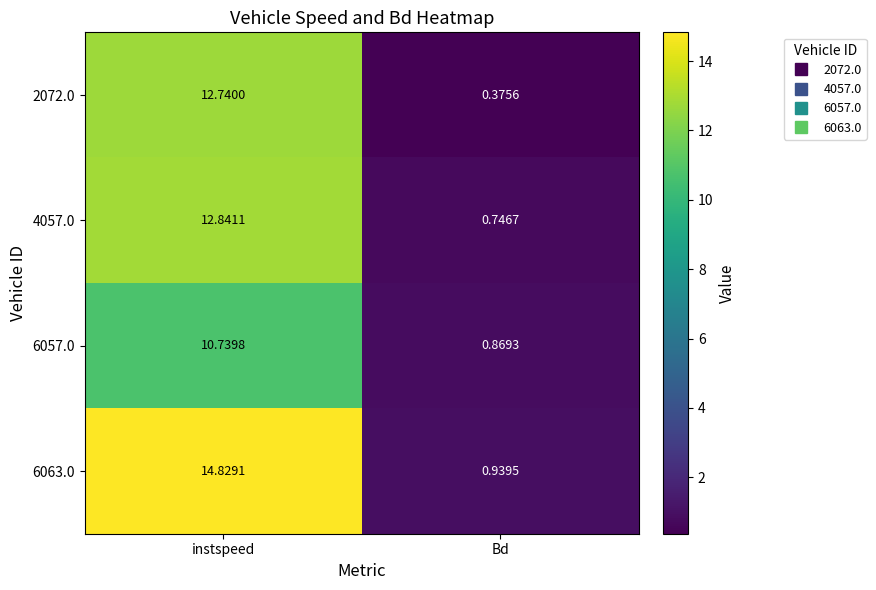

Is the value of 6057.0 at instspeed greater than the value of 4057.0 at Bd?

Yes